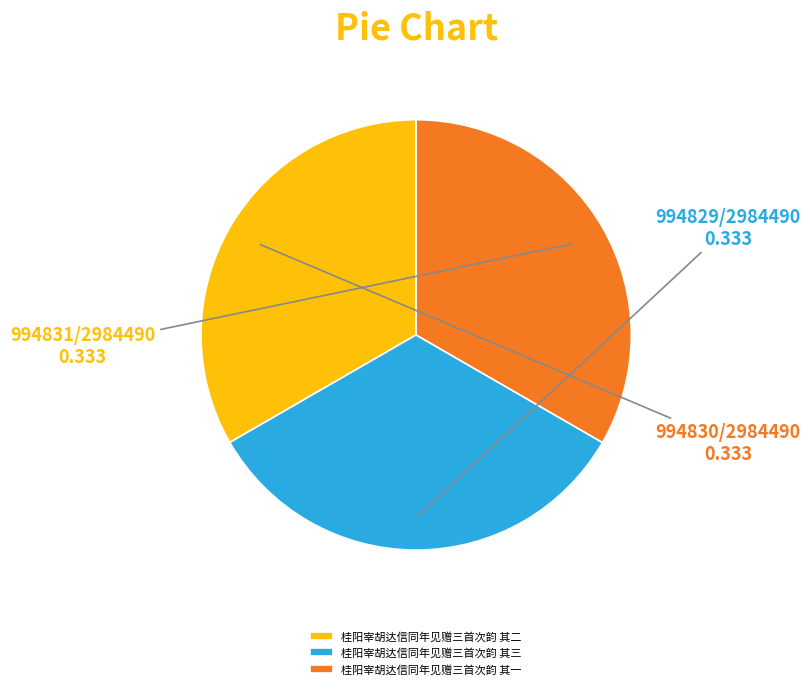

Approximately how many times larger is the value at 桂阳宰胡达信同年见赠三首次韵 其三 compared to 桂阳宰胡达信同年见赠三首次韵 其二?

1.0